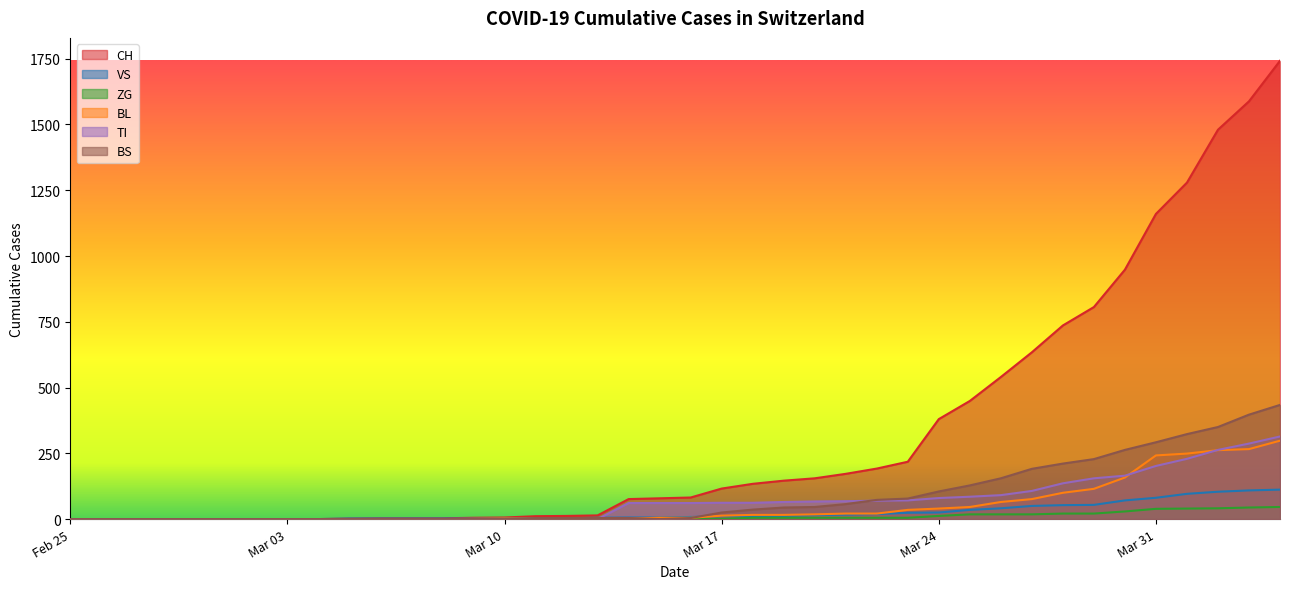

The VS series shows 2 at 2020-03-06. True or false?

True